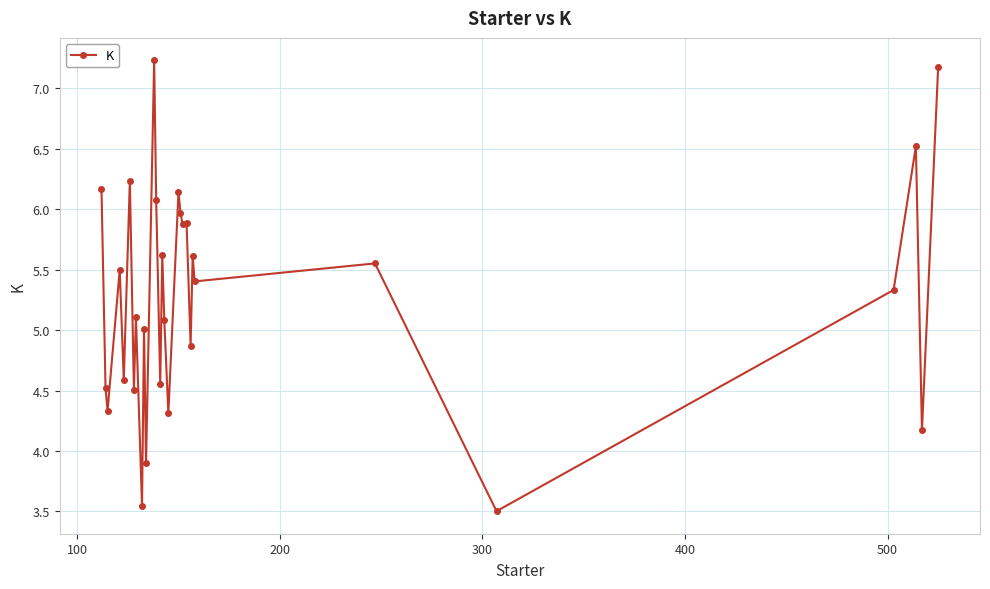

What is the maximum value shown in the chart?

7.2